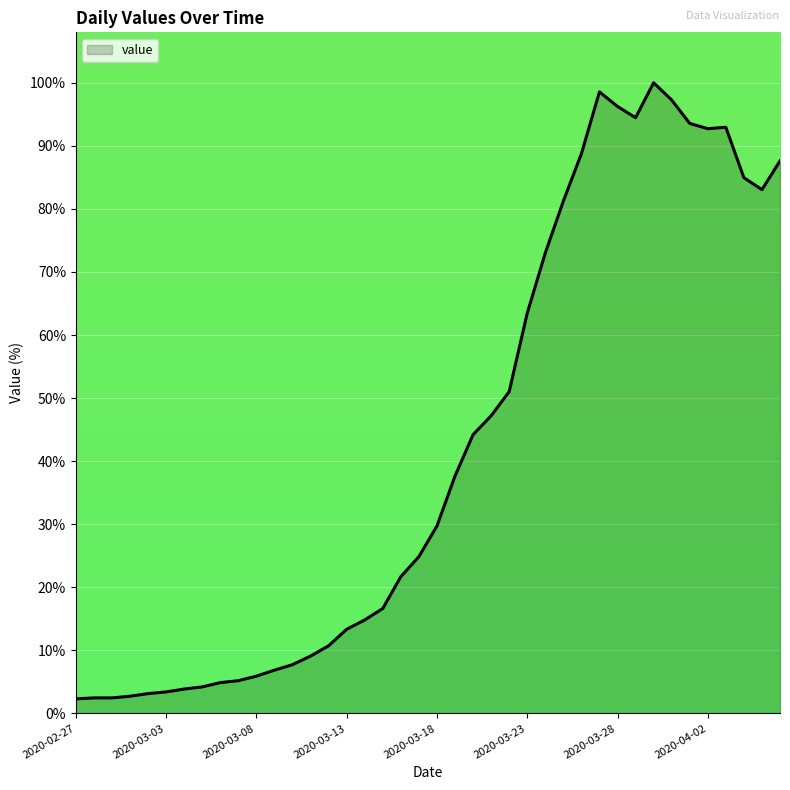

What is the difference between the maximum and minimum values?

97.7